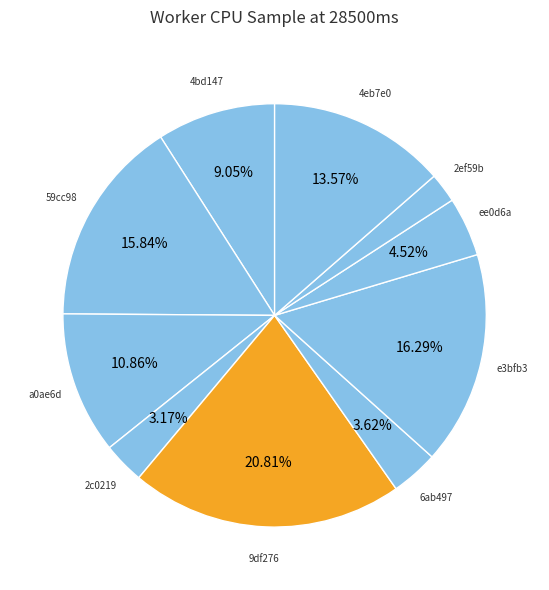

Rank the categories by value from lowest to highest.

eca1130f44cd2e17645e40a0fa2ef59b, de2b2c35312ac2f0a8510743742c0219, d4d0cd1ae06f54909291d34ddd6ab497, accbf566ae920d6260d28454e1ee0d6a, a30d244141cb2f51e0803e79bc4bd147, b09a5957e5d5e47e556d203529a0ae6d, 74f10ac255db9e37db6c6cbf604eb7e0, 607f6e34a0b5923333f6b16d3a59cc98, 00de940f0b5cfc82cca4791199e3bfb3, ed7ed76453bd846859f5e6b9149df276